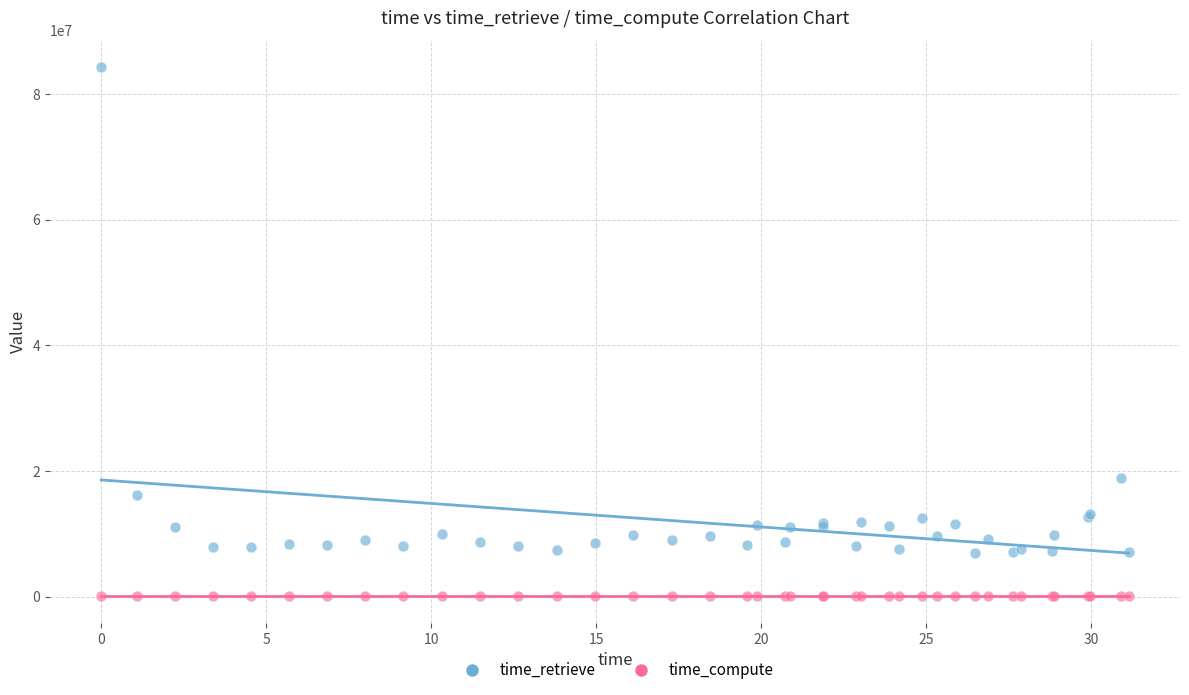

Across all series, what Y value is closest to 42181408?

18903346